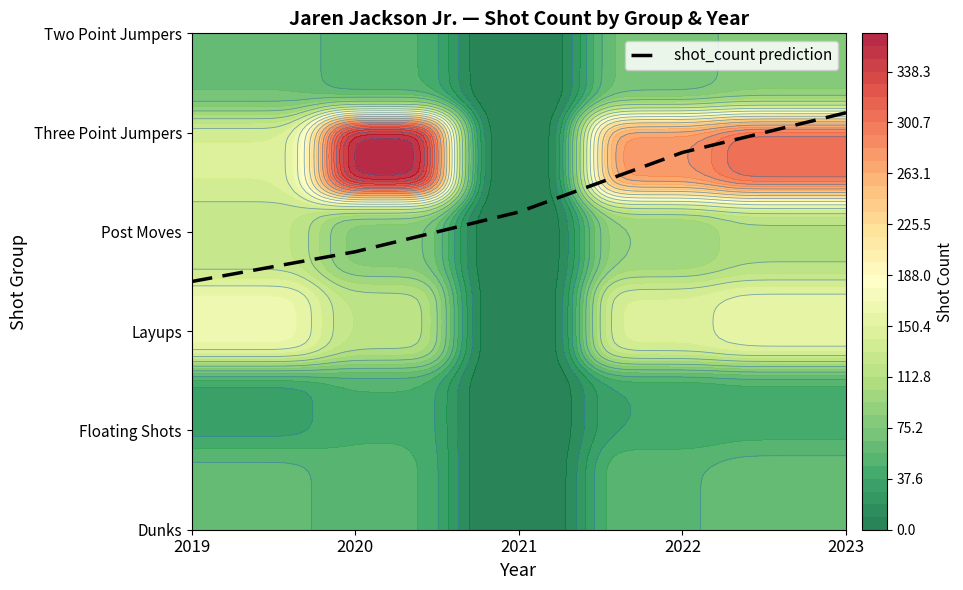

What is the difference between the values at 2020 and 2022?

1.0